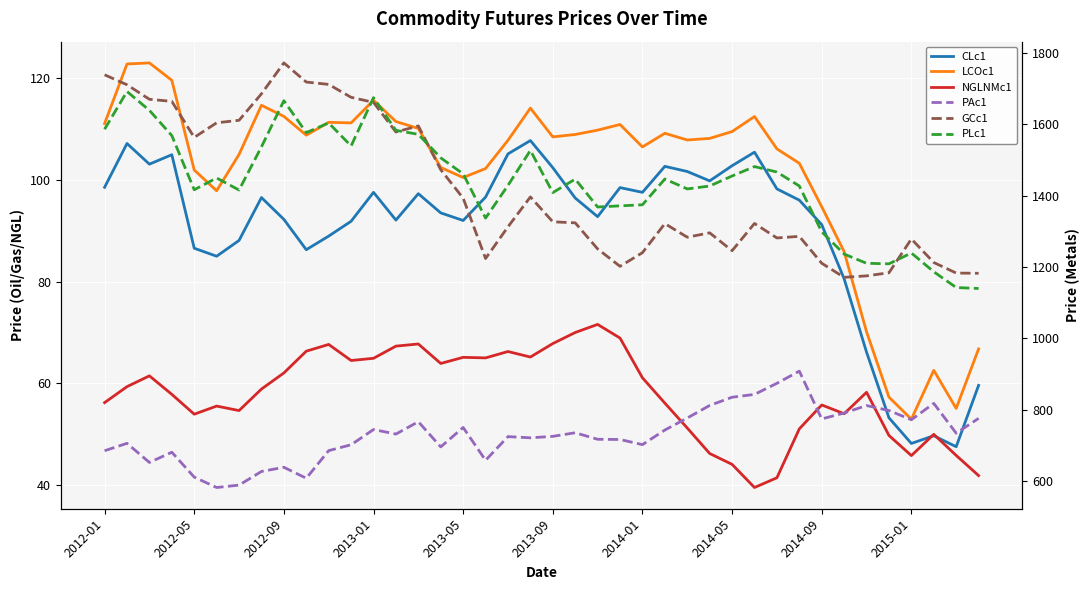

How many categories are shown in the chart?

40